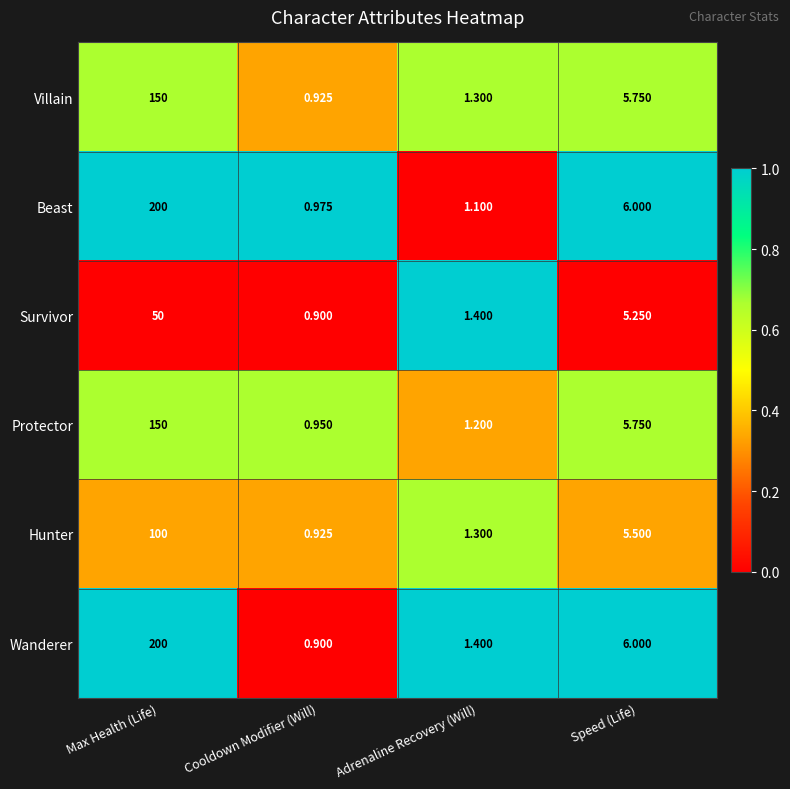

At which category is the sum across all series the highest?

Max Health (Life)